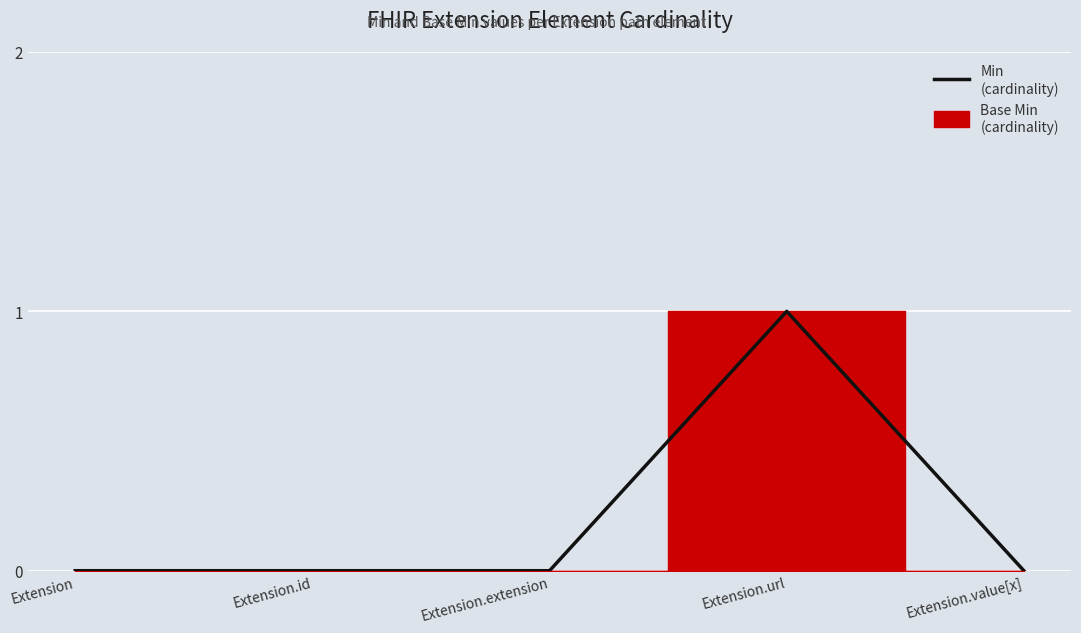

List the labels in order of value, smallest first.

Extension, Extension.id, Extension.extension, Extension.value[x], Extension.url